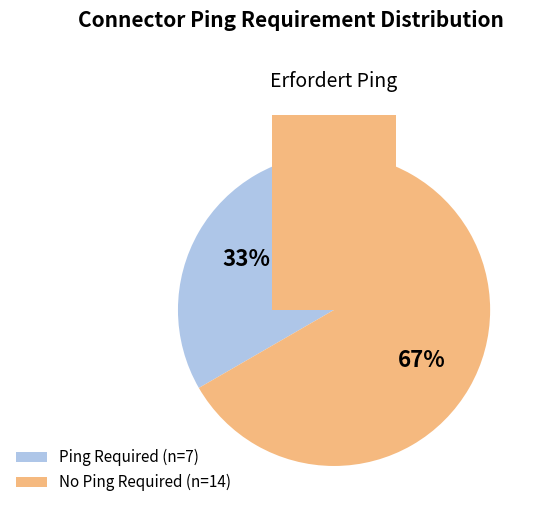

Combined, do nein and ja account for over 50%?

Yes